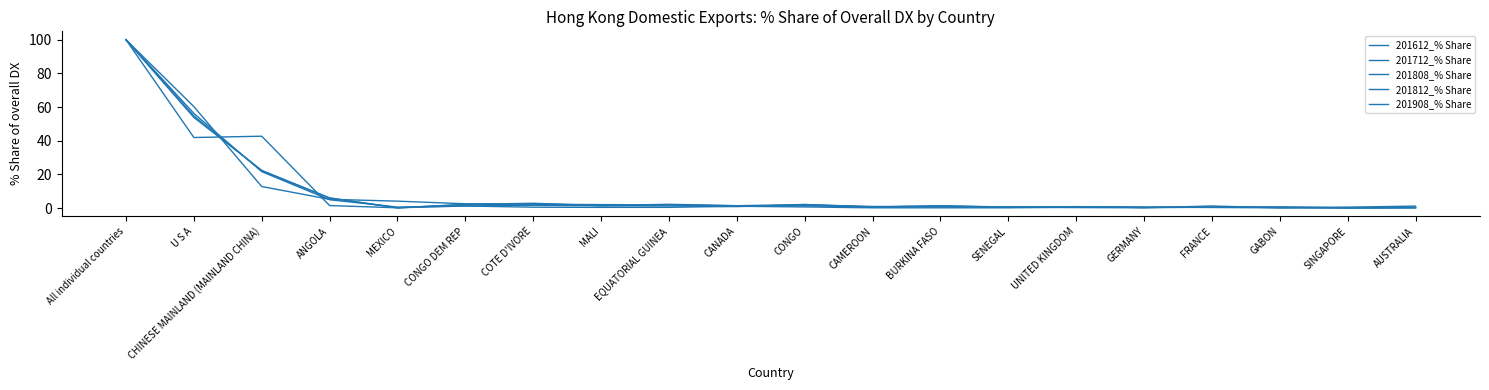

How many distinct data groups are displayed?

5